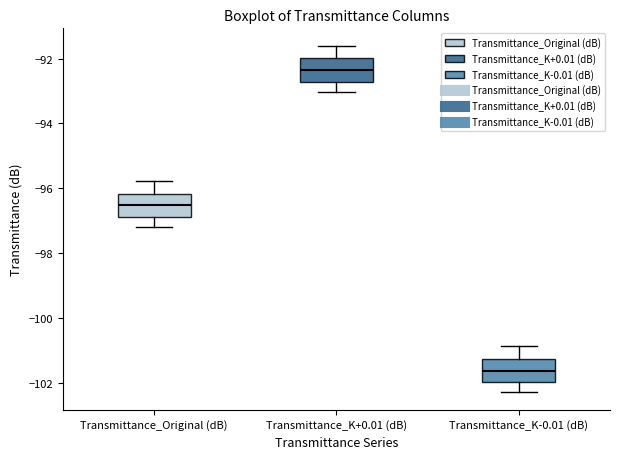

Where is the upper edge of the box for Transmittance_K-0.01 (dB) on the y-axis? The values are not printed on the chart, so give them approximately, as read against the axis.

-101.2